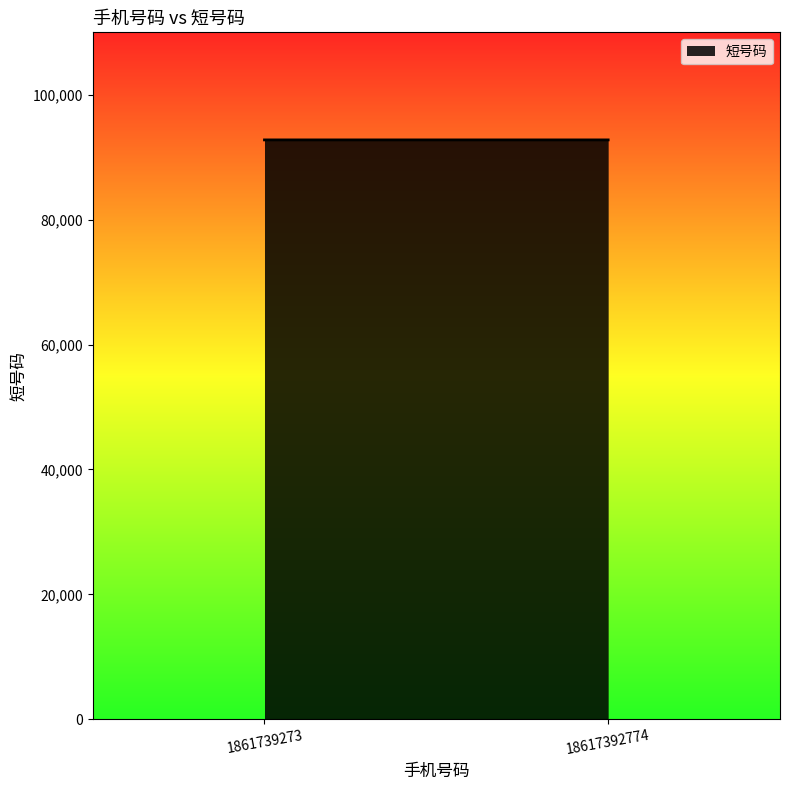

What is the change in value from 1861739273 to 18617392774?

+1